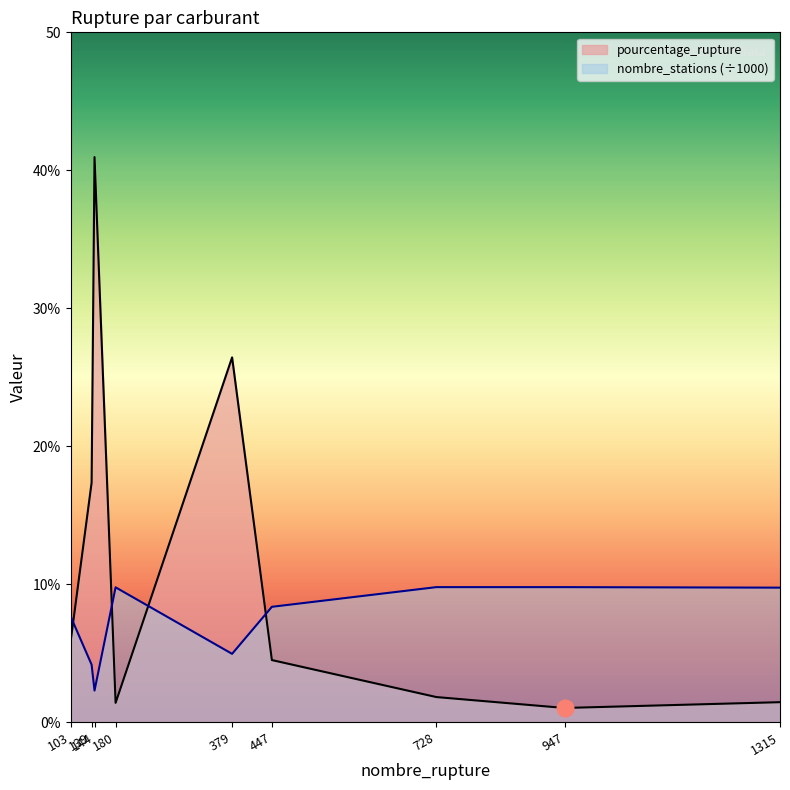

Which series changed the most between 144 and 947?

pourcentage_rupture